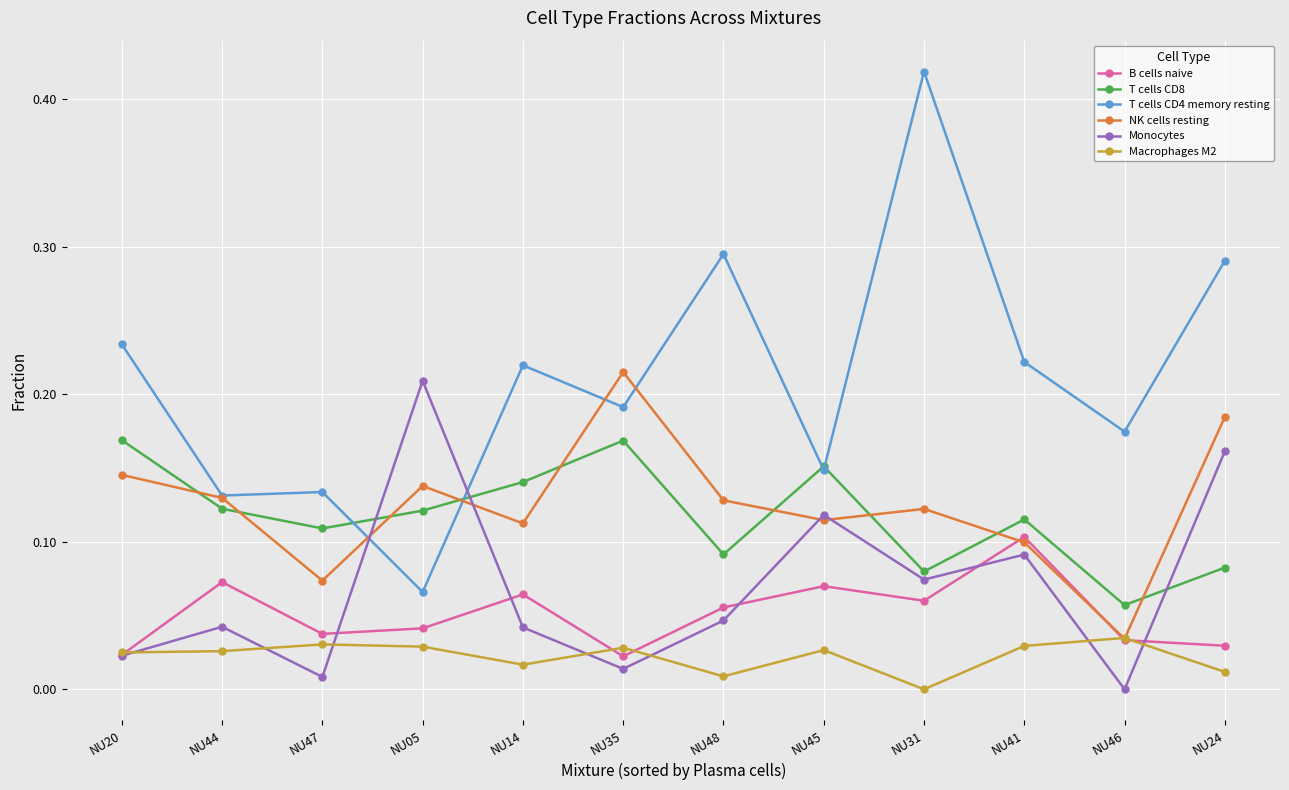

How many lines are shown in the chart?

6